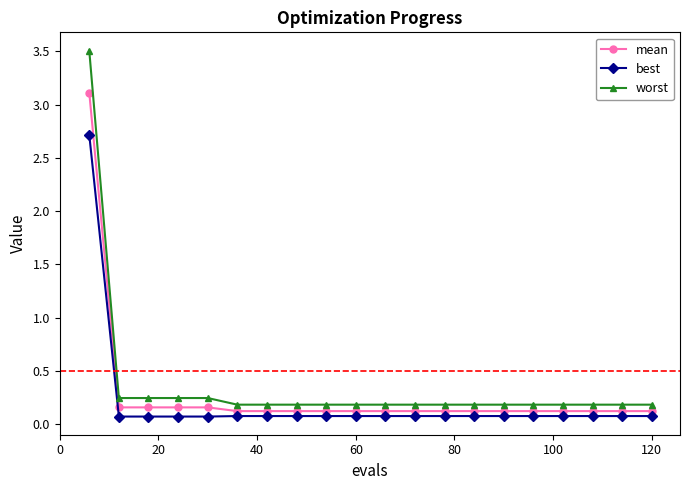

What is the value of the mean point at the 11th from the left?

0.1